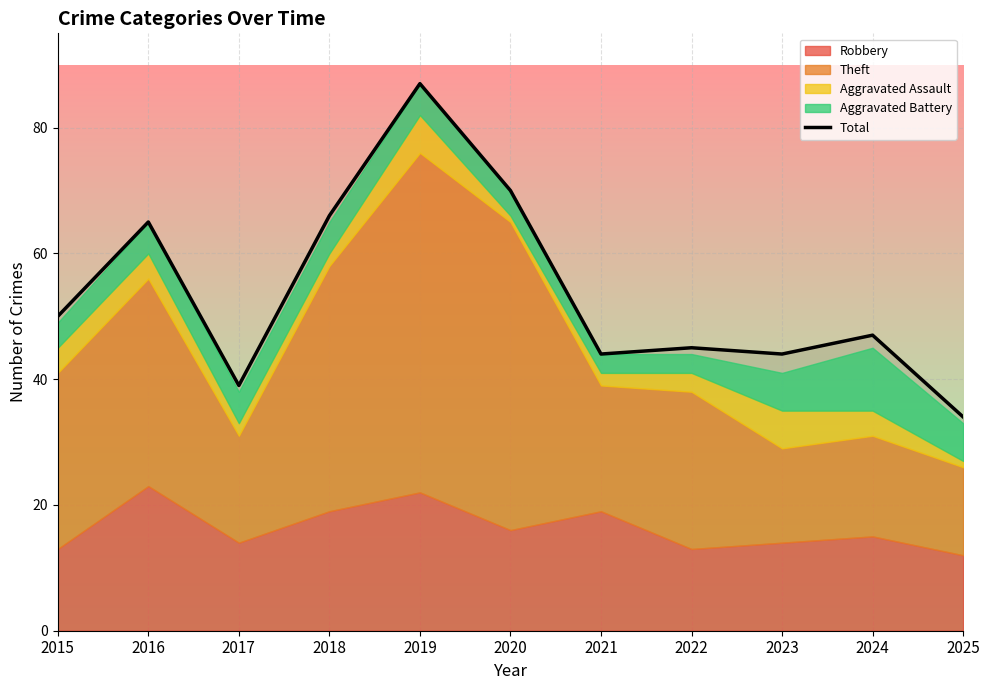

Which has a higher value, 2020 or 2016?

2020